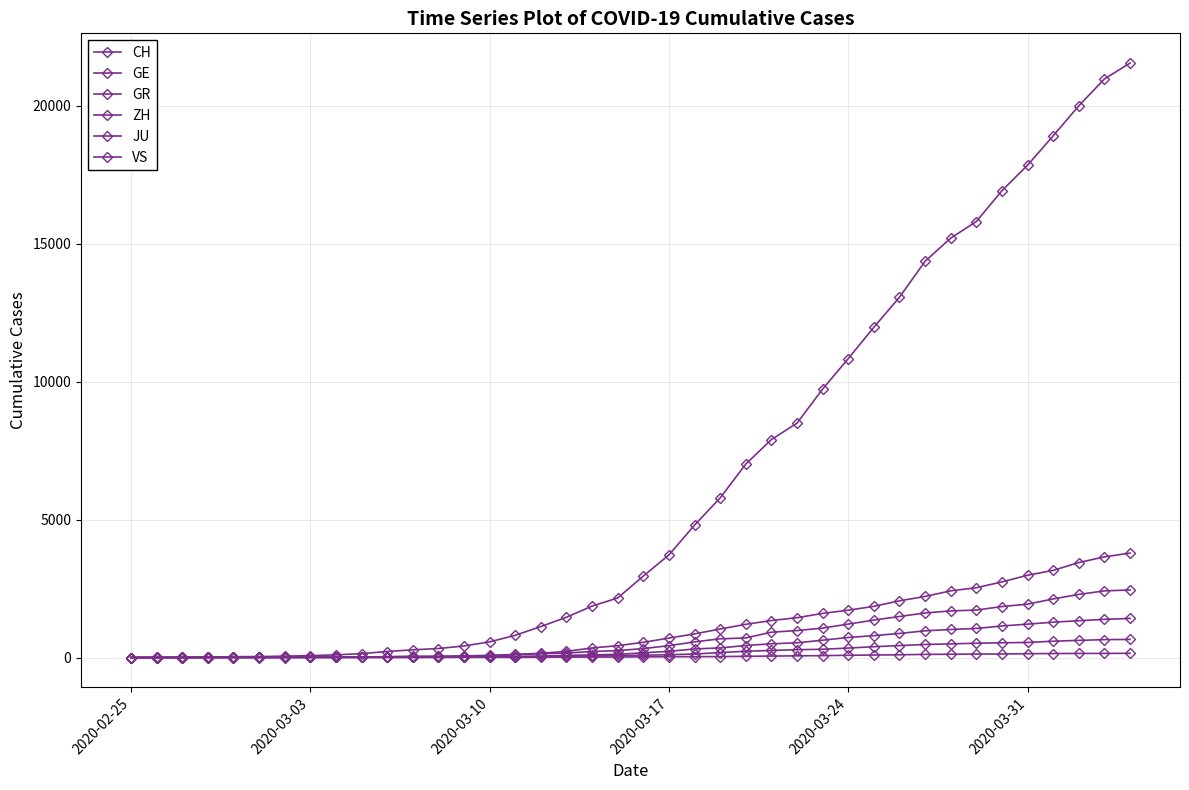

Which series ends up on top after the final intersection of GE and ZH?

GE